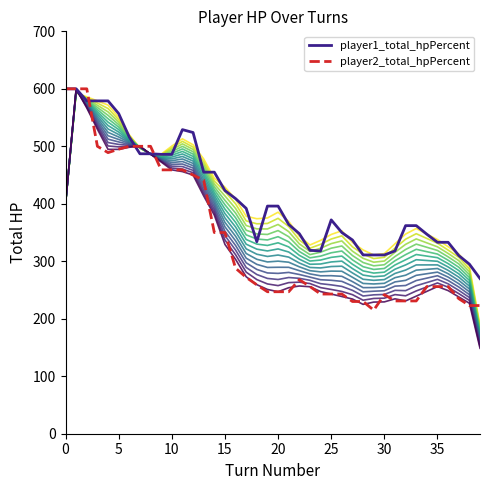

Which category has the lowest value across all series?

39